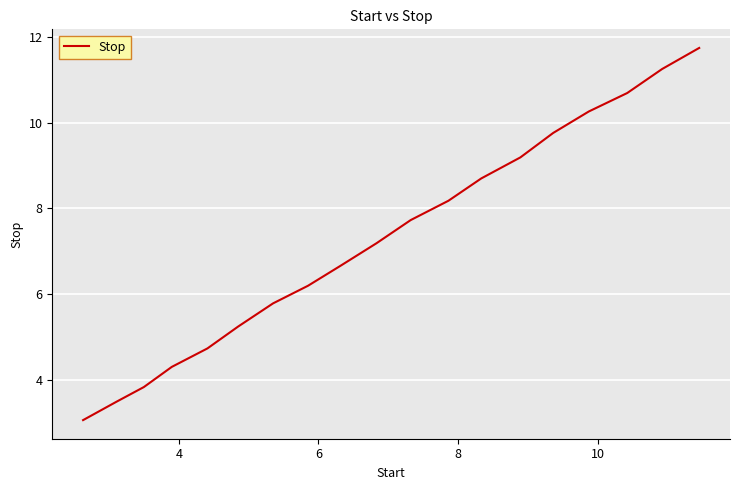

What is the greatest value displayed?

11.7